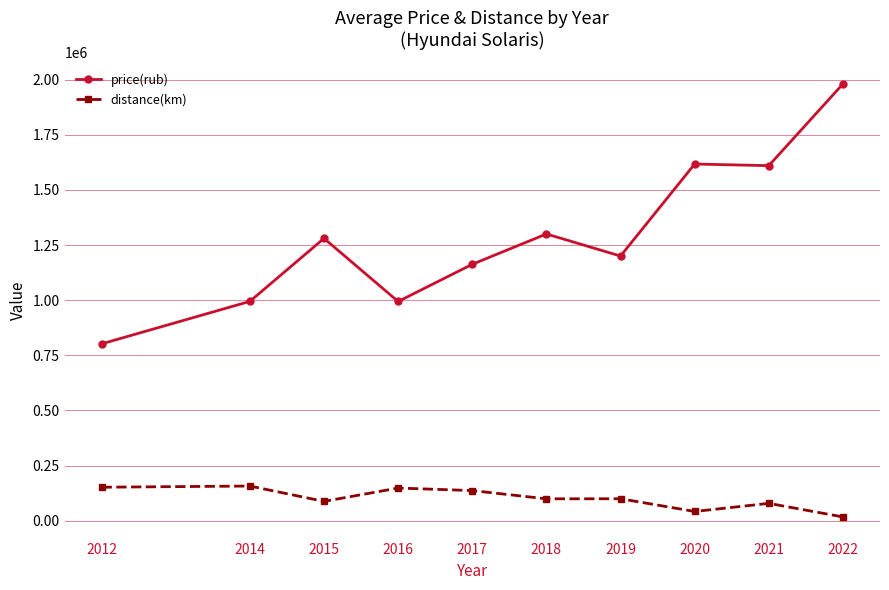

The value of price(rub) at 2014 is 994500. True or false?

True